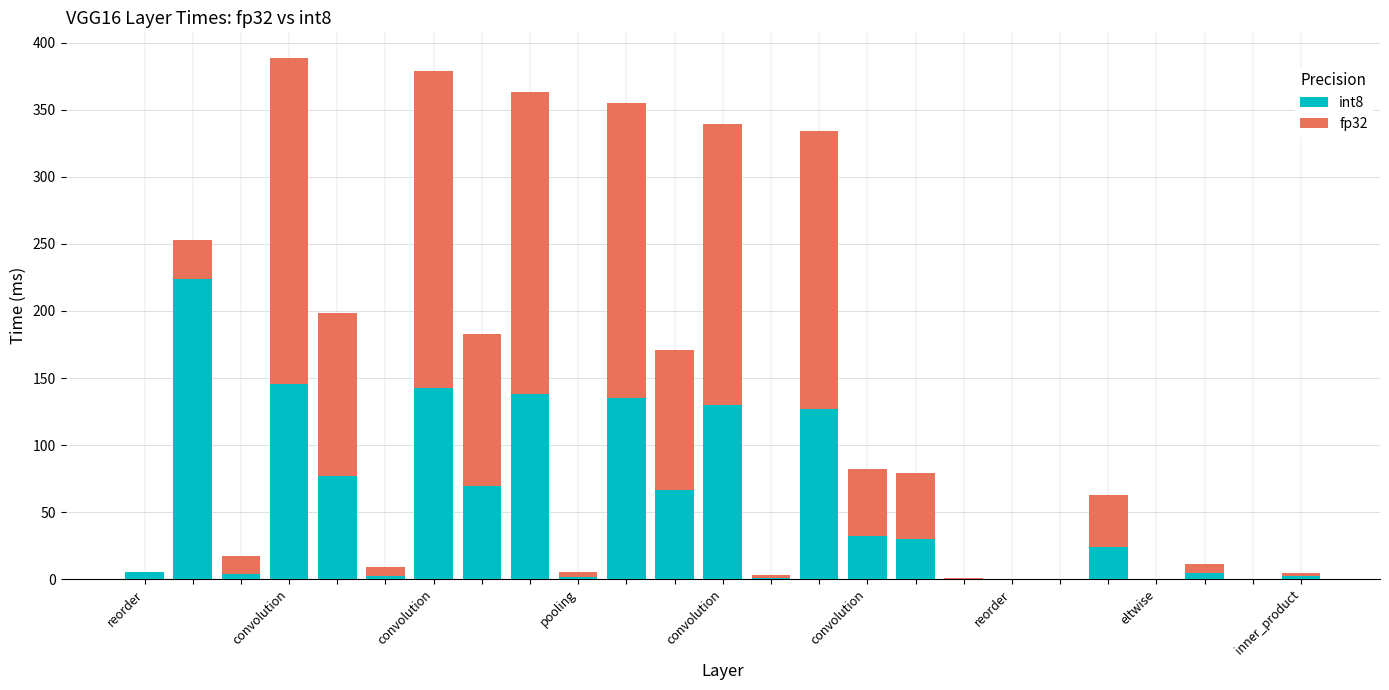

Are the bars horizontal?

No